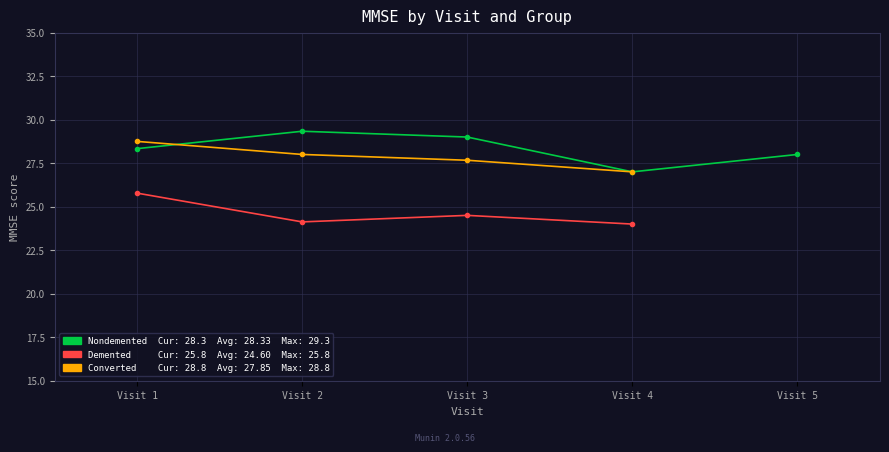

True or false: Converted has more than 2 points higher than both neighbors.

False